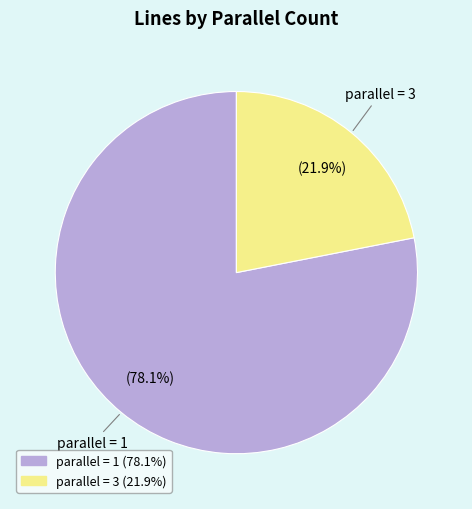

How many slices are in this pie chart?

2